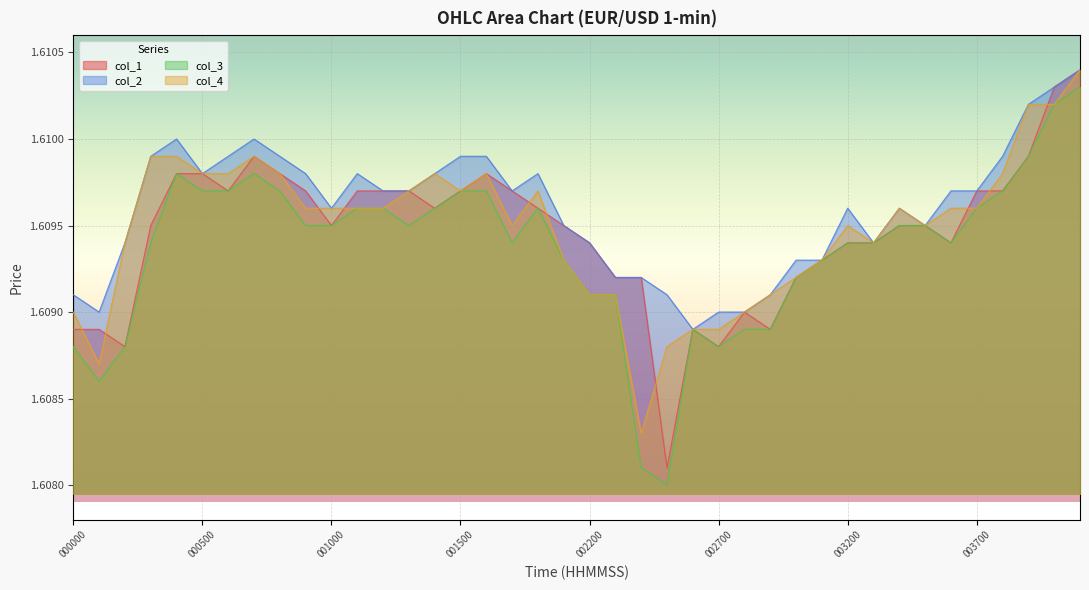

Which series changed the most between 001200 and 003700?

col_1